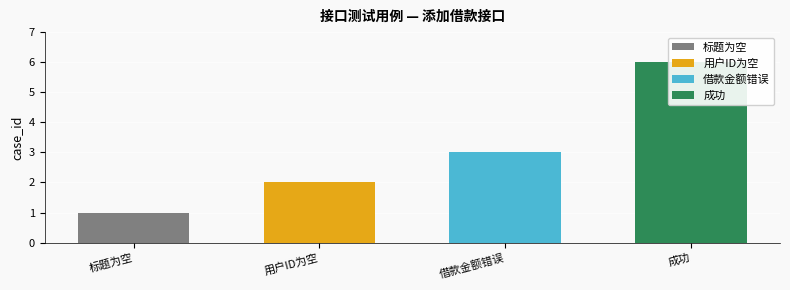

What is the minimum value shown in the chart?

1